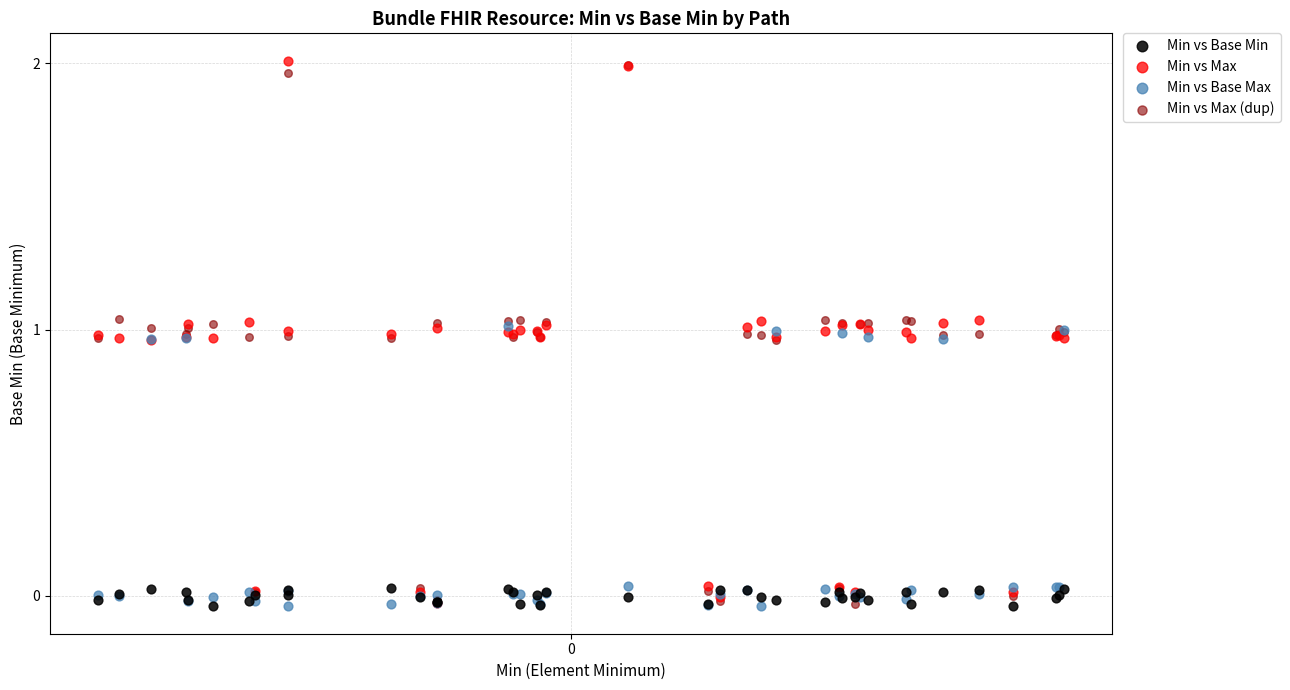

What are all the series names shown in the legend?

Min vs Base Min, Min vs Max, Min vs Base Max, Min vs Max (dup)